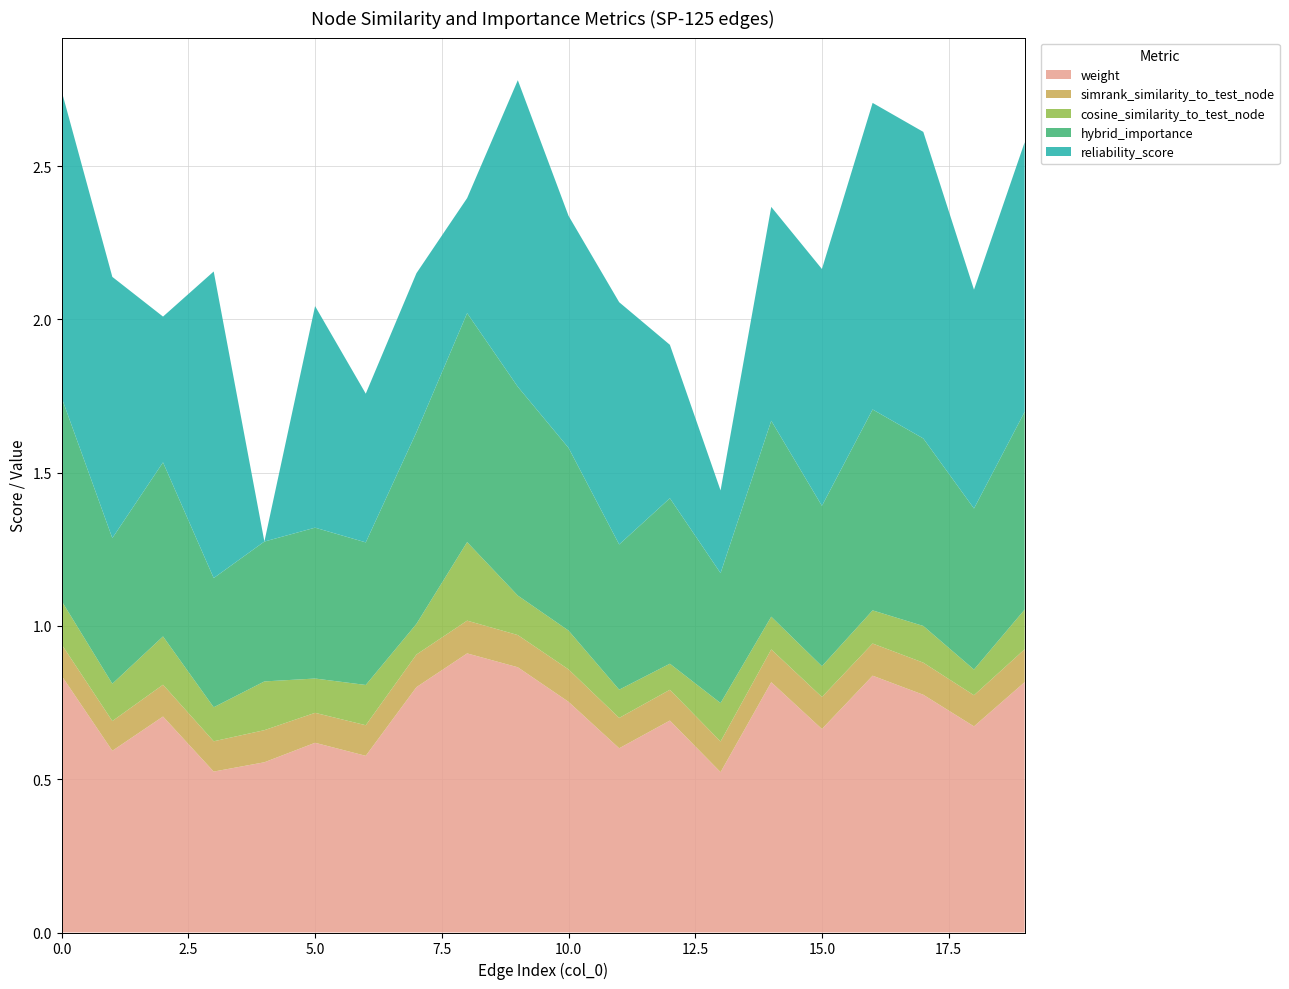

Reading right to left, list all the values displayed in this chart.

weight: 0.8	0.7	0.8	0.8	0.7	0.8	0.5	0.7	0.6	0.8	0.9	0.9	0.8	0.6	0.6	0.6	0.5	0.7	0.6	0.8
simrank_similarity_to_test_node: 0.1	0.1	0.1	0.1	0.1	0.1	0.1	0.1	0.1	0.1	0.1	0.1	0.1	0.1	0.1	0.1	0.1	0.1	0.1	0.1
cosine_similarity_to_test_node: 0.1	0.1	0.1	0.1	0.1	0.1	0.1	0.1	0.1	0.1	0.1	0.3	0.1	0.1	0.1	0.2	0.1	0.2	0.1	0.1
hybrid_importance: 0.6	0.5	0.6	0.7	0.5	0.6	0.4	0.5	0.5	0.6	0.7	0.7	0.6	0.5	0.5	0.5	0.4	0.6	0.5	0.7
reliability_score: 0.9	0.7	1.0	1.0	0.8	0.7	0.3	0.5	0.8	0.8	1.0	0.4	0.5	0.5	0.7	0.0	1.0	0.5	0.9	1.0